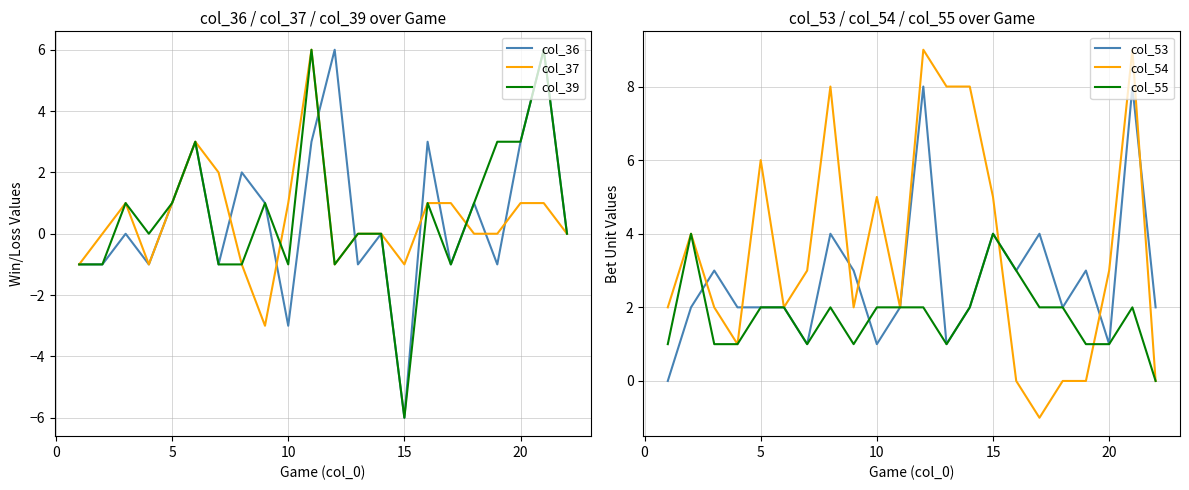

What is the maximum value for col_39?

6